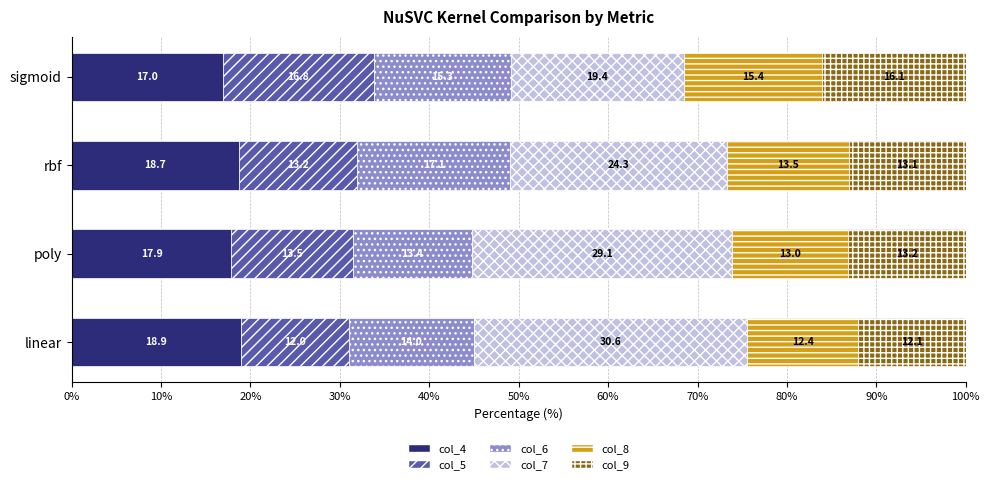

Which category has the lowest value in the col_4 series?

sigmoid